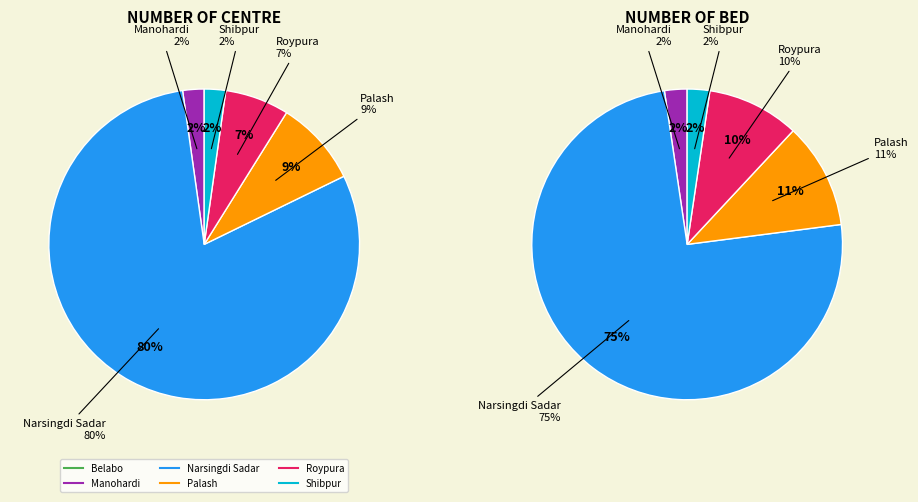

Between Belabo and Shibpur, which is larger?

Shibpur